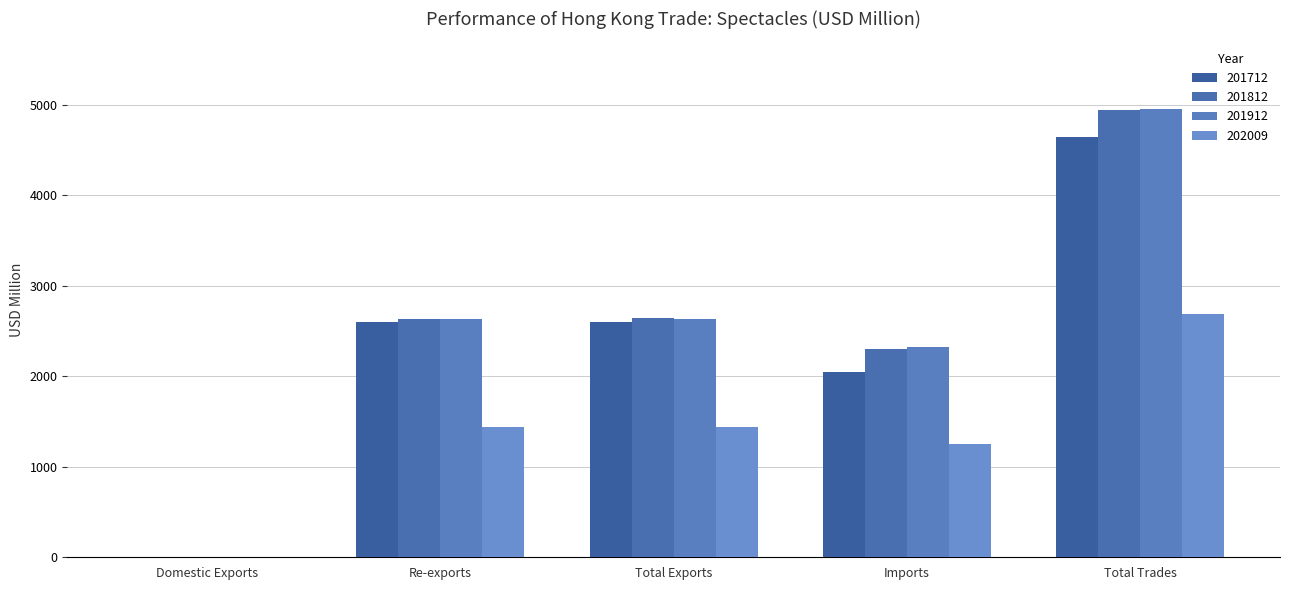

Which has a higher value, Re-exports or Domestic Exports?

Re-exports